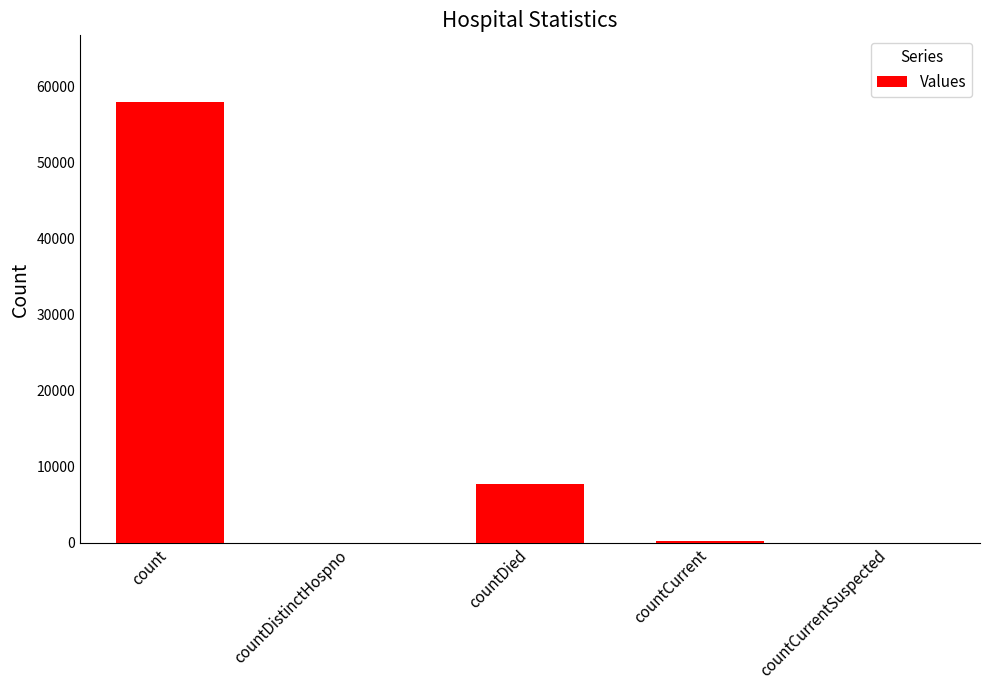

How many categories are shown in the chart?

5